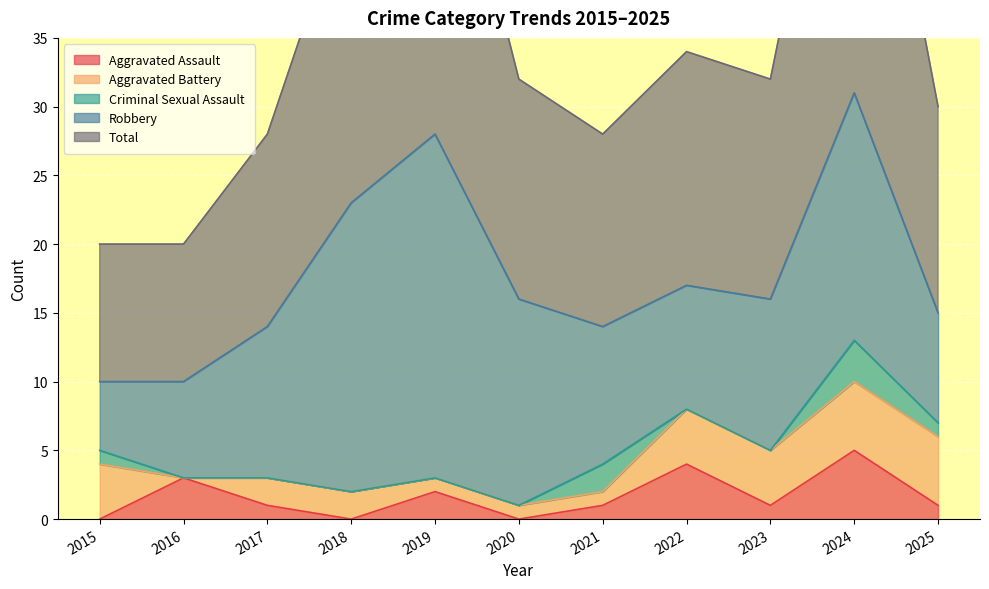

How many values in the Total series are below 16?

5